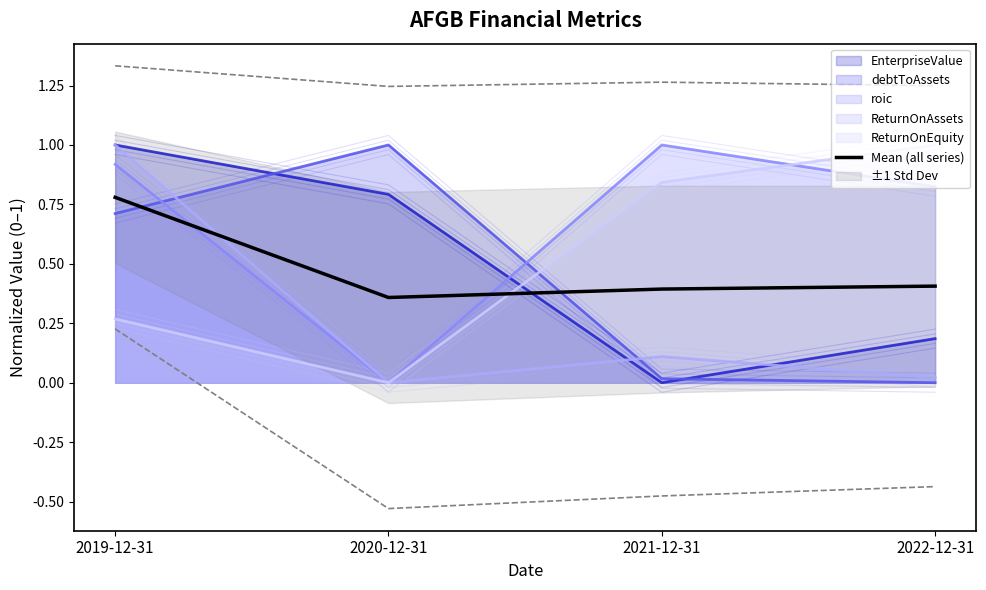

What is the label of the 2nd point from the left?

2020-12-31